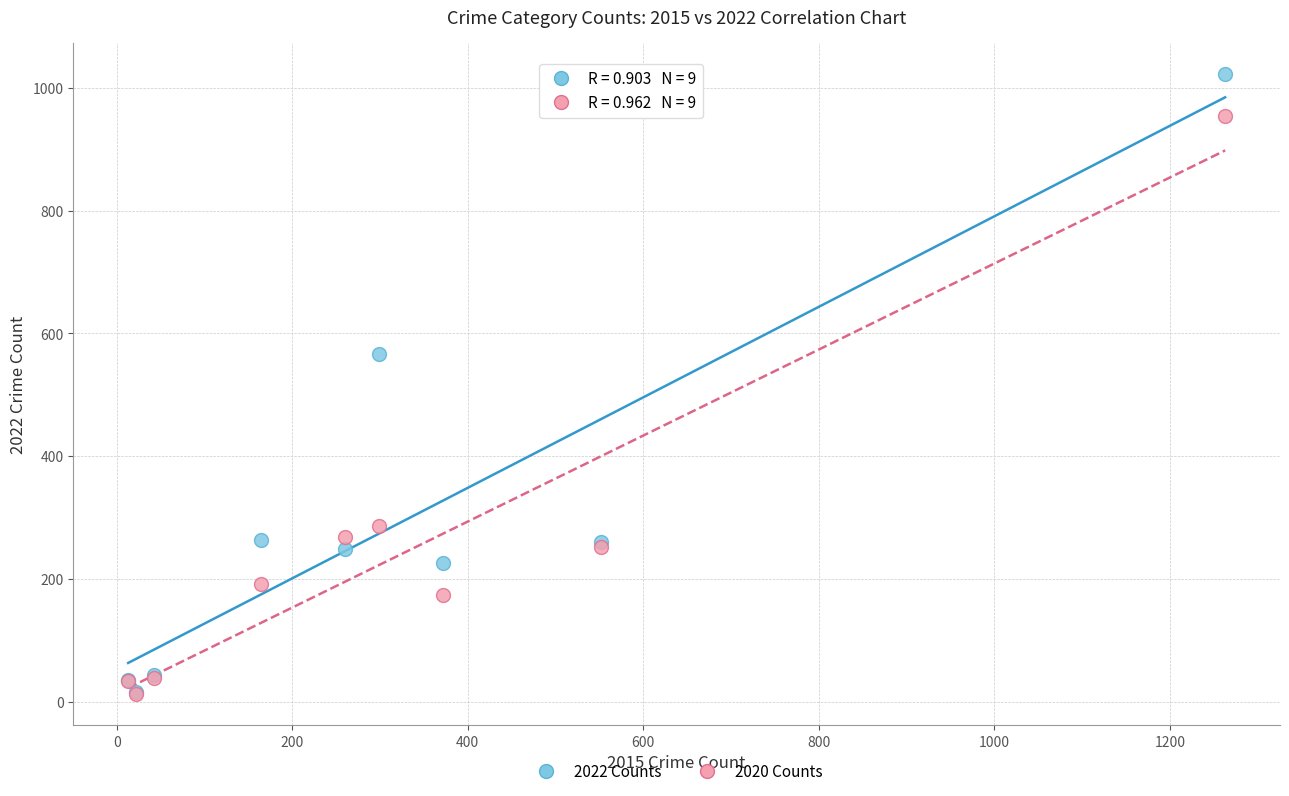

In the 2020 Counts series, what Y value is closest to 483?

287